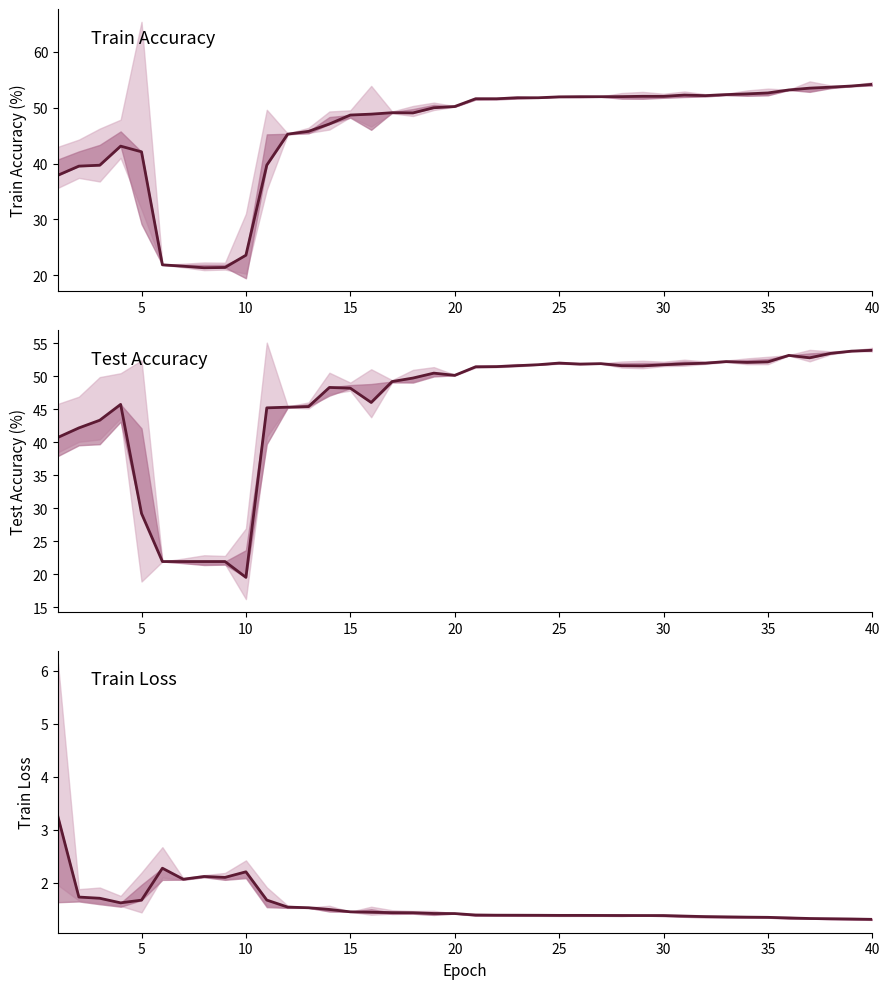

How many series are shown in this chart?

3